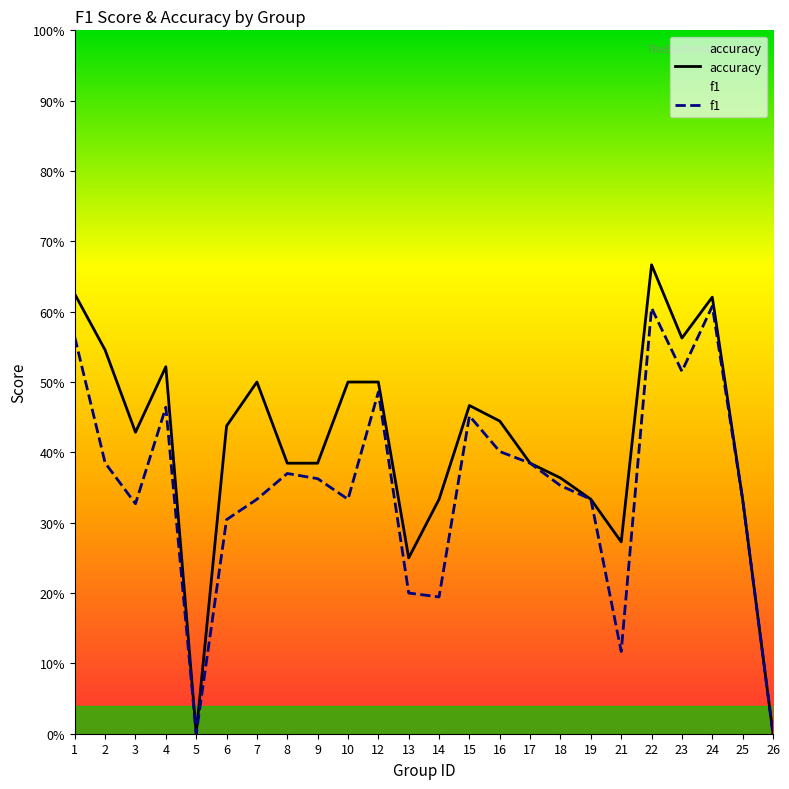

What is the sum of the f1 values at 8 and 9?

0.7